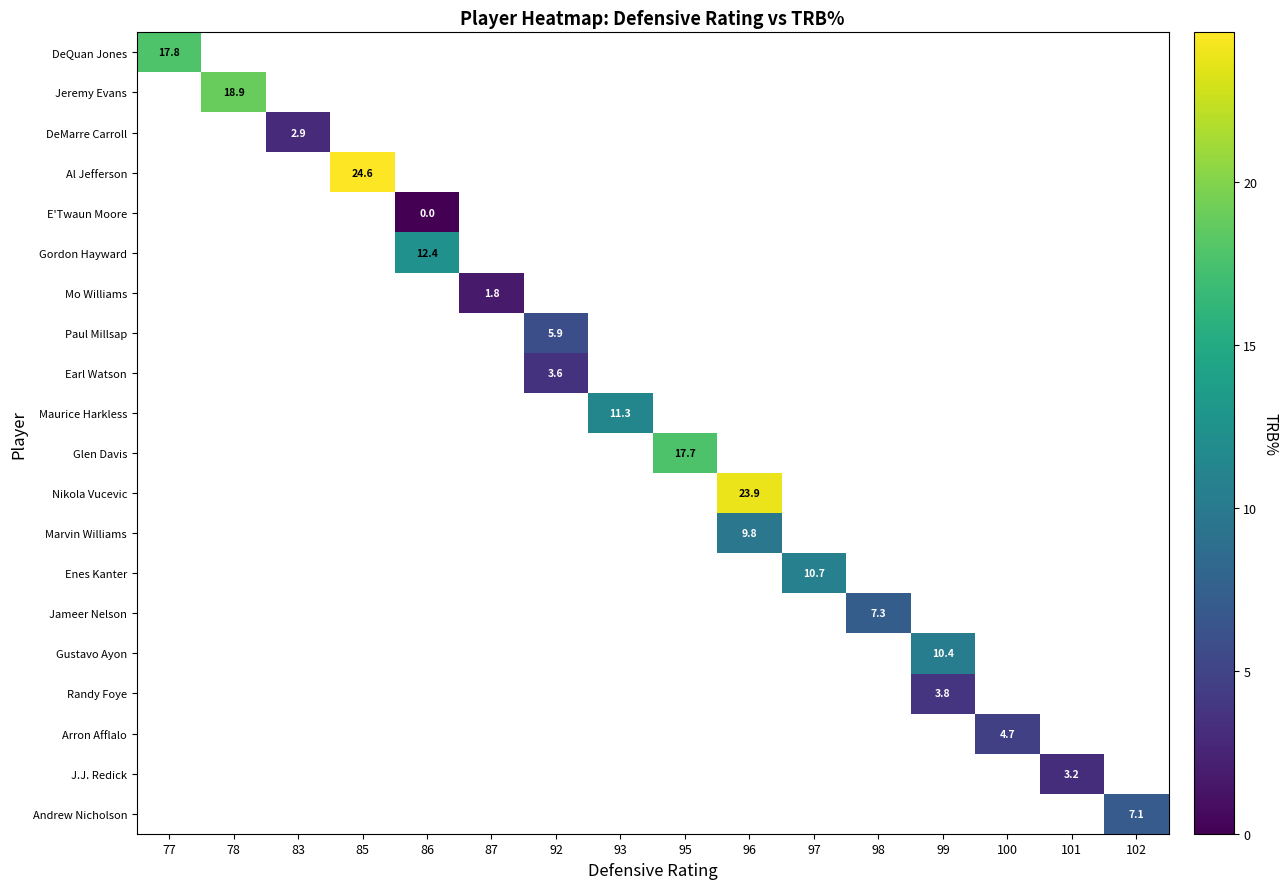

What is the maximum value shown in the chart?

24.6